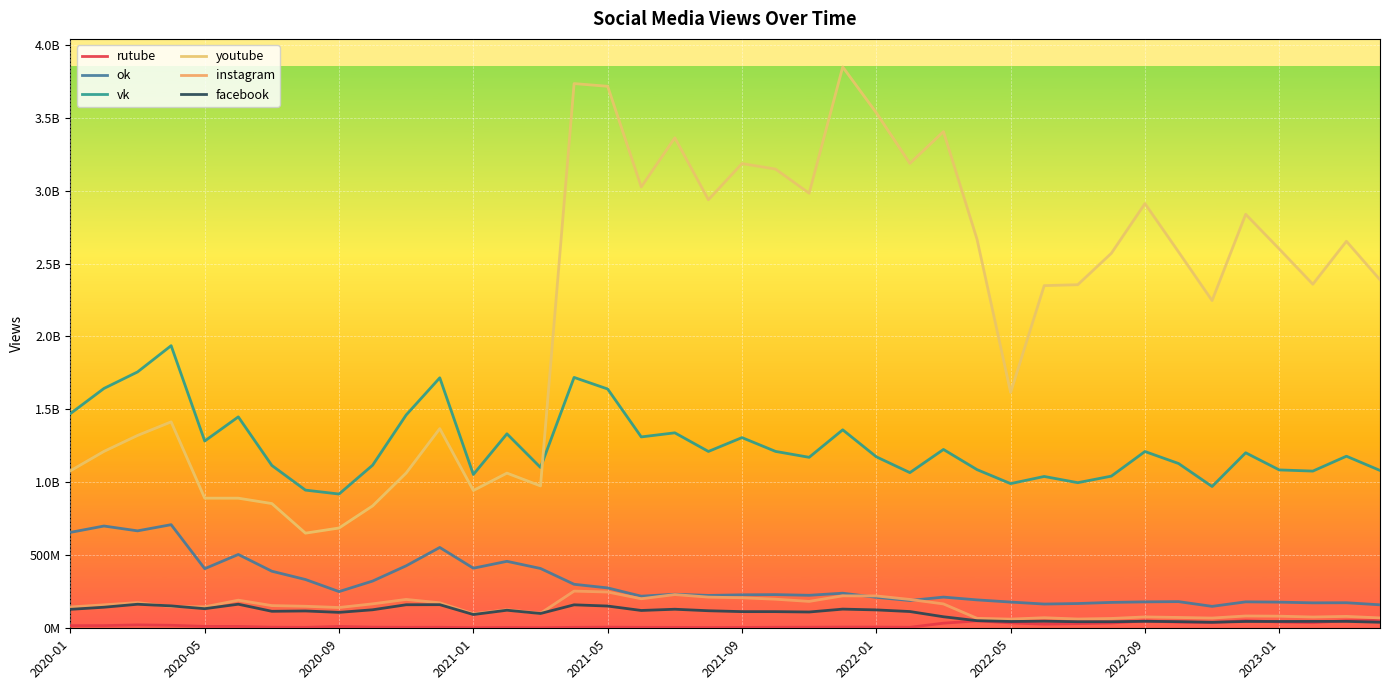

At which category does the chart reach its minimum across all series?

2021-01